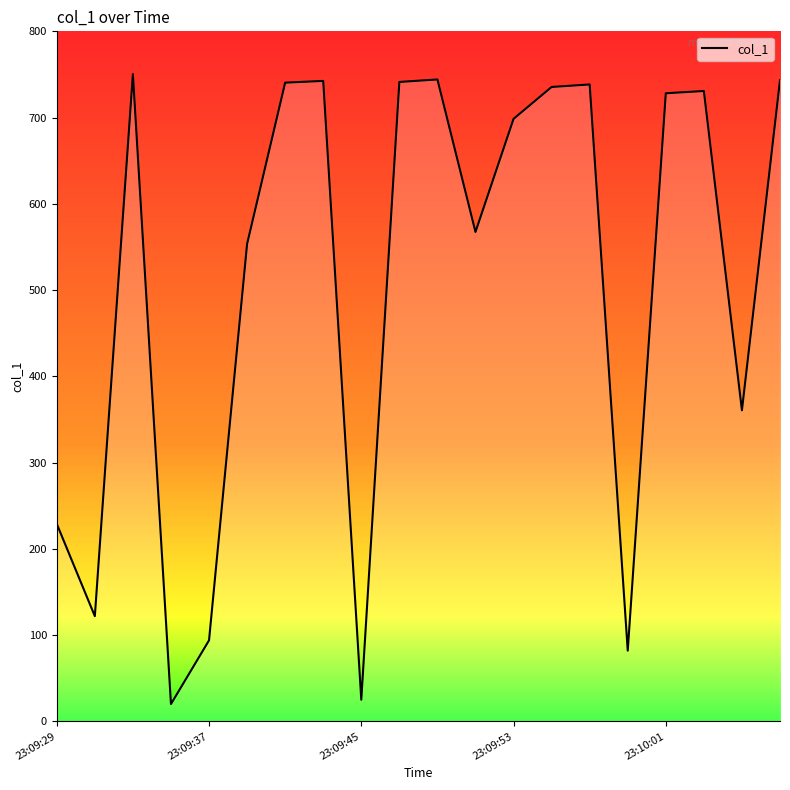

What is the difference between the maximum and minimum values?

730.4